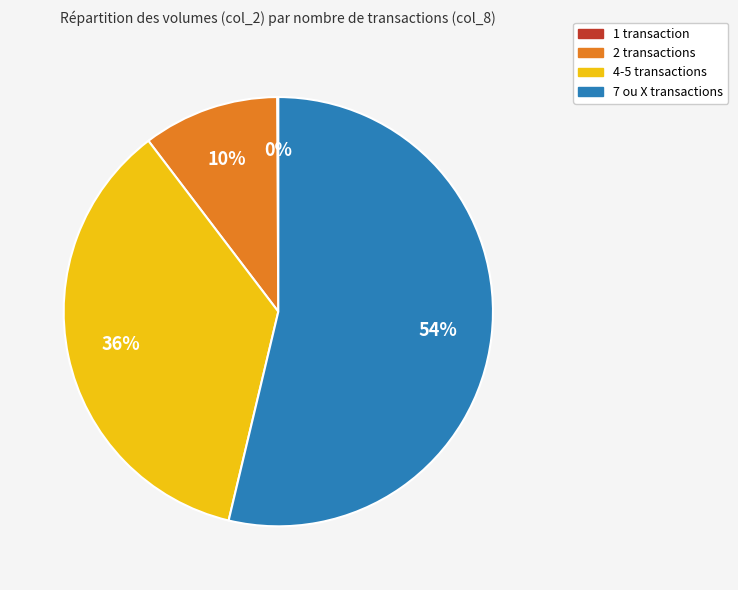

To the nearest percent, what is the difference between the largest and smallest slice percentages?

54%